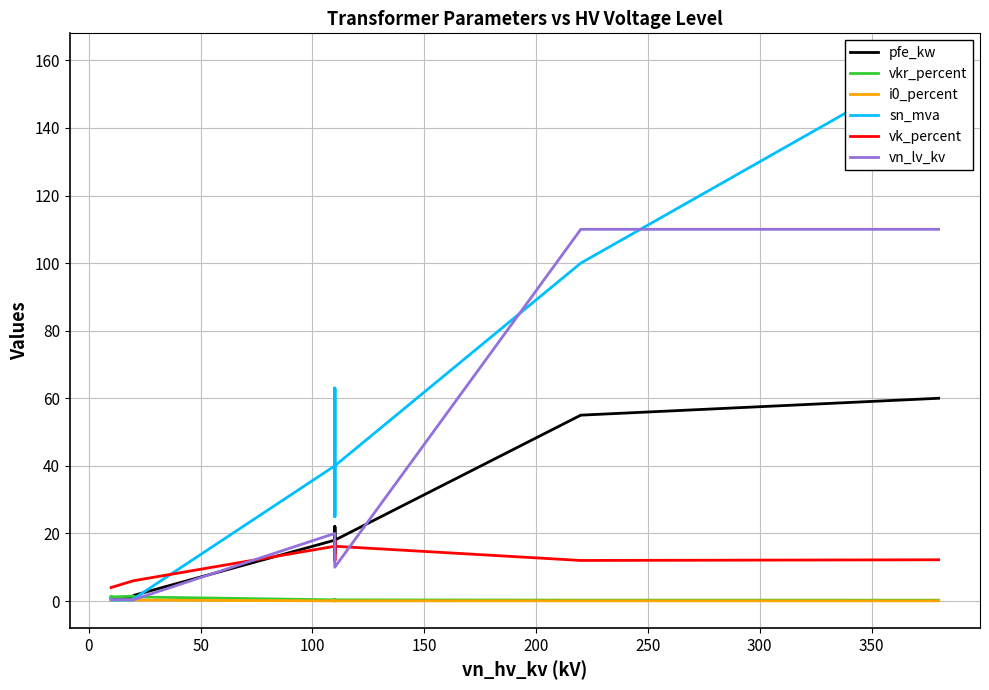

What is the sum of the i0_percent values at 200 and 350?

0.3